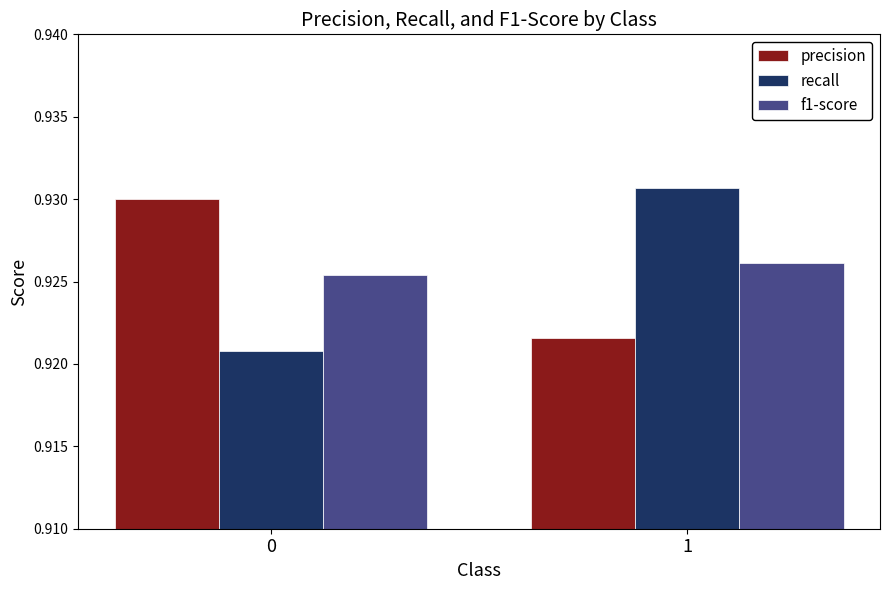

Count the number of categories in the chart.

2